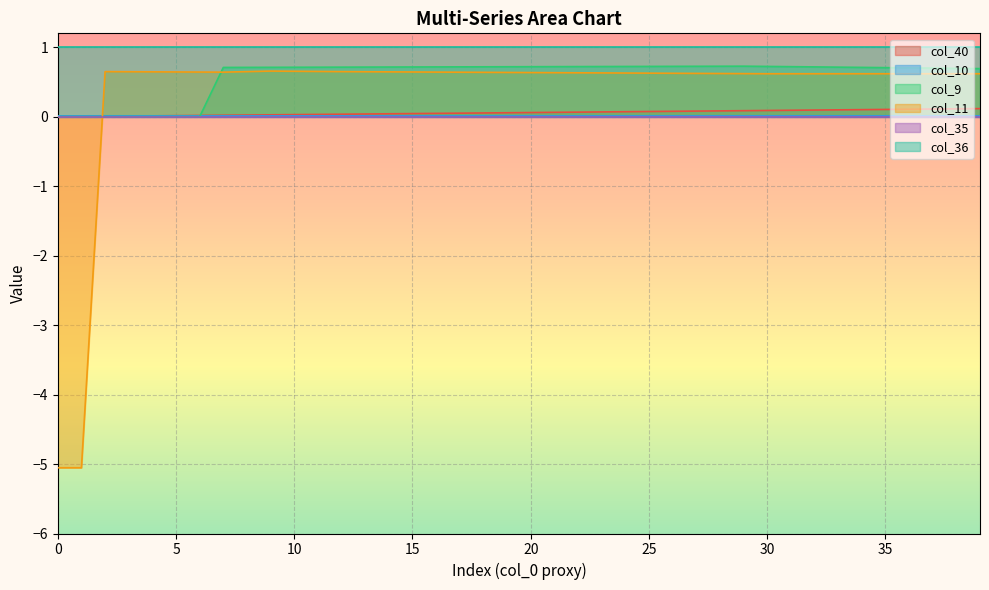

In col_10, how many points are higher than both neighbors (excluding endpoints)?

2